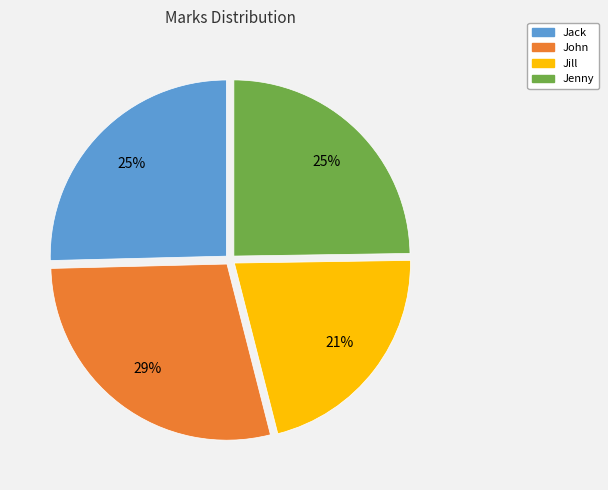

True or false: Jenny accounts for 25% of the total.

True